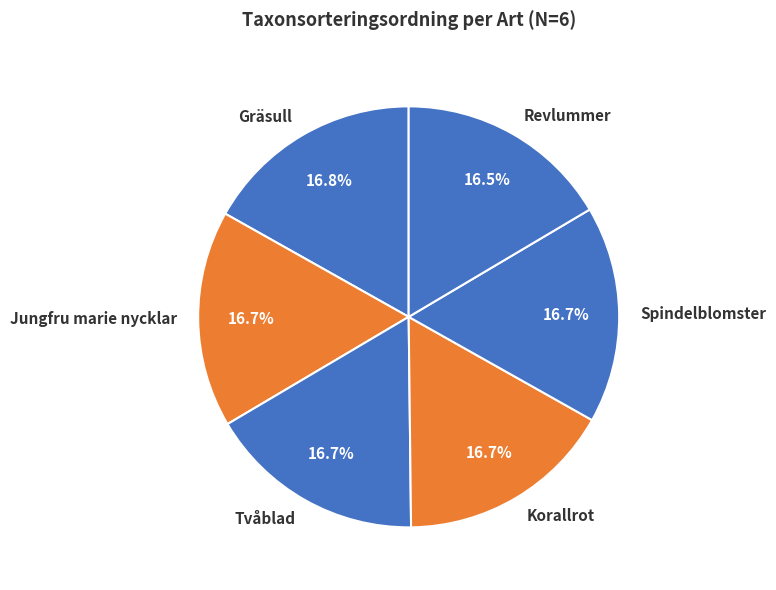

Is there any slice that represents more than half of the pie?

No